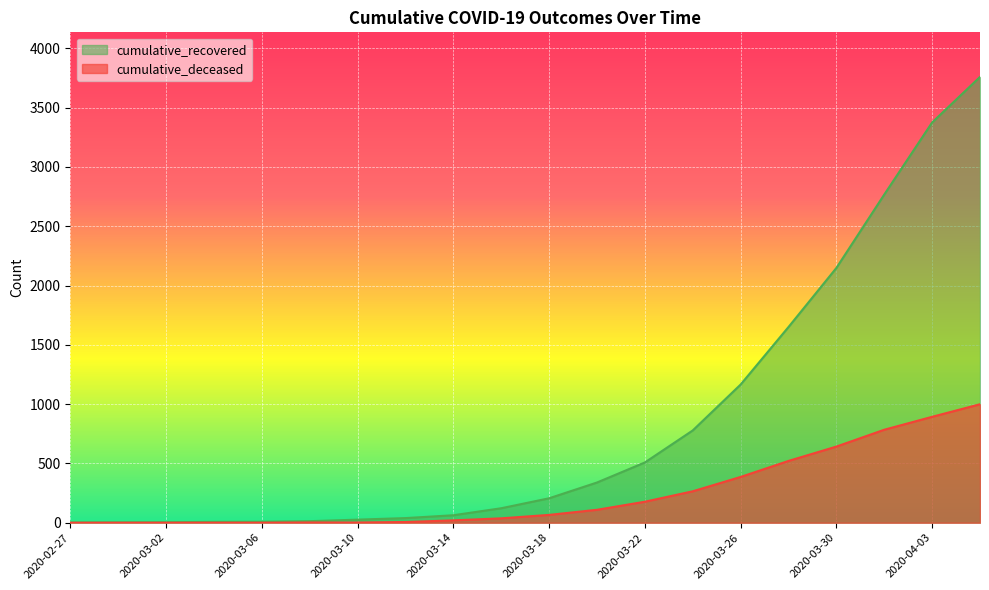

True or false: cumulative_deceased and cumulative_recovered intersect in this chart.

False